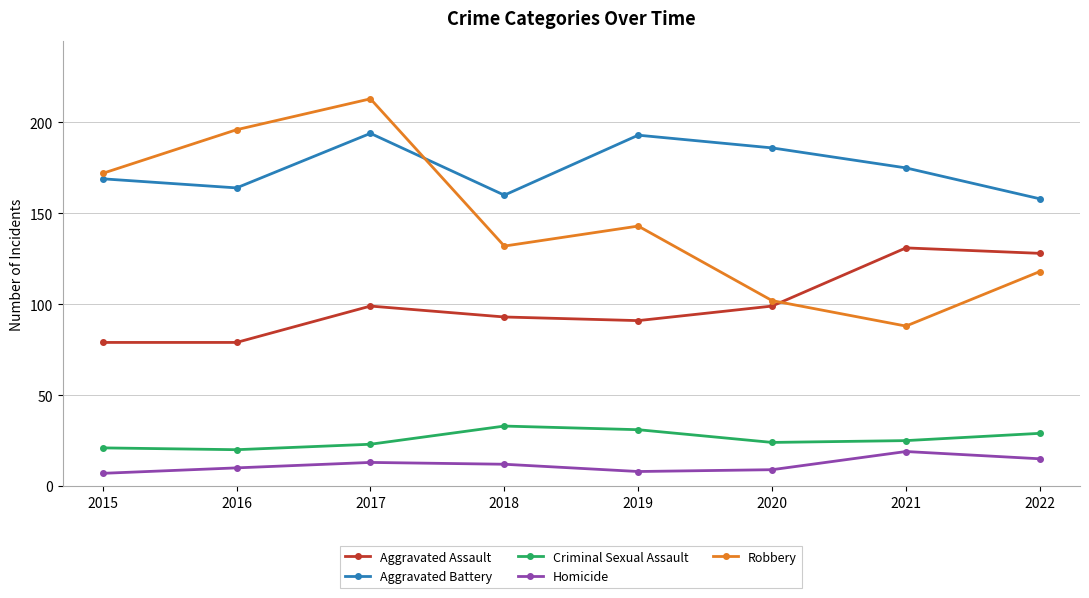

Rank the series by their maximum value, from highest to lowest.

Robbery, Aggravated Battery, Aggravated Assault, Criminal Sexual Assault, Homicide